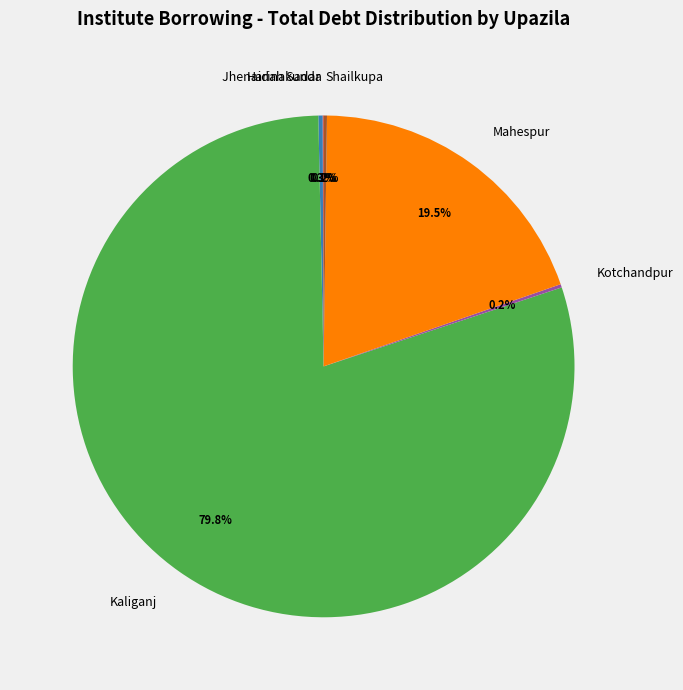

Combined, what portion of the pie is Mahespur and Kaliganj?

99.2%